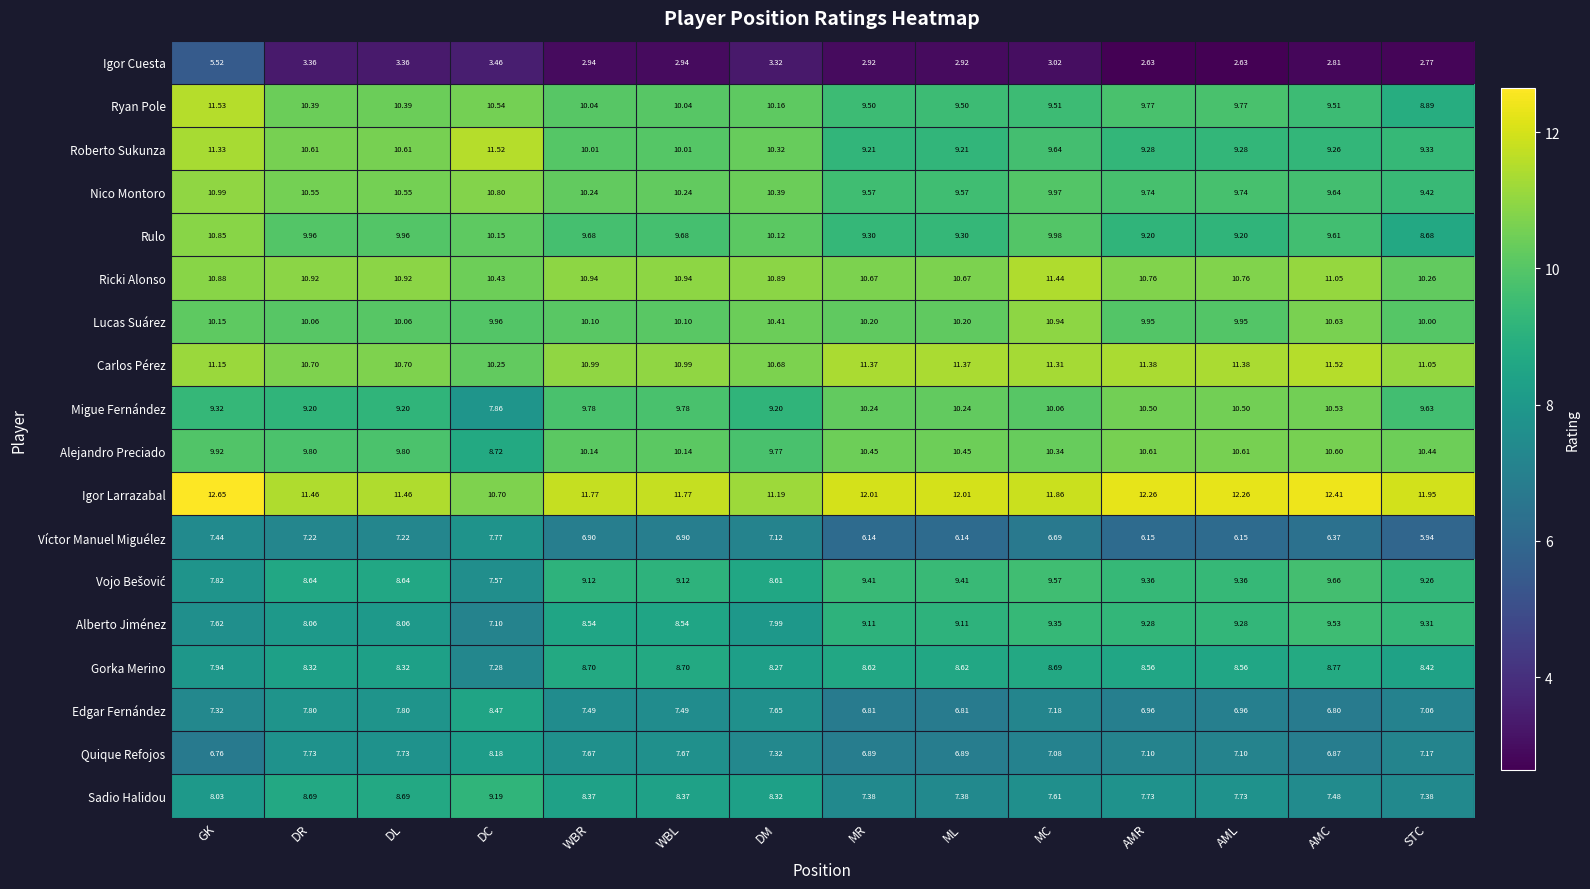

At which label is Carlos Pérez closest to 10?

DC